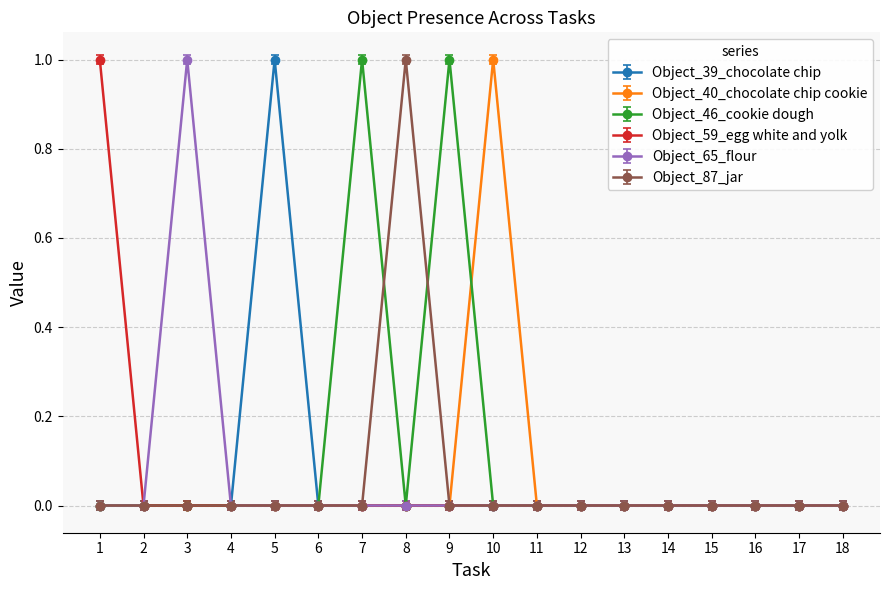

Does the chart have visible grid lines?

Yes